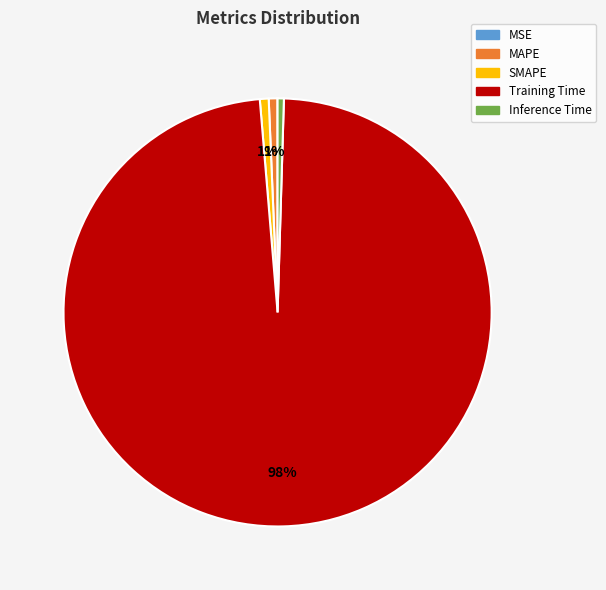

True or false: SMAPE accounts for 1% of the total.

True